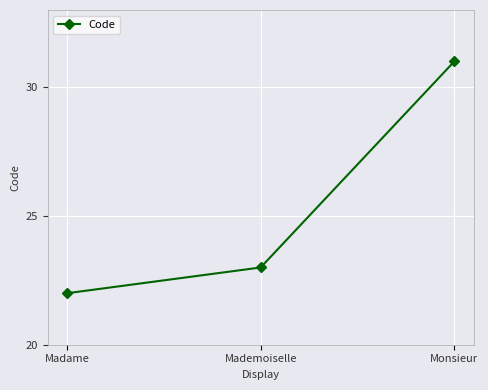

Is it true that the value at Monsieur is 20?

False